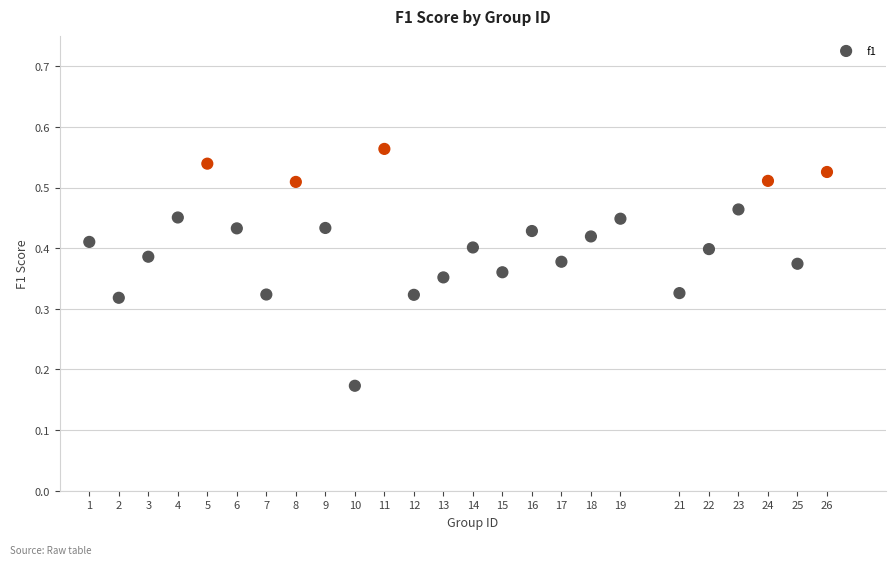

What is the range of X values (max minus min)?

25.0